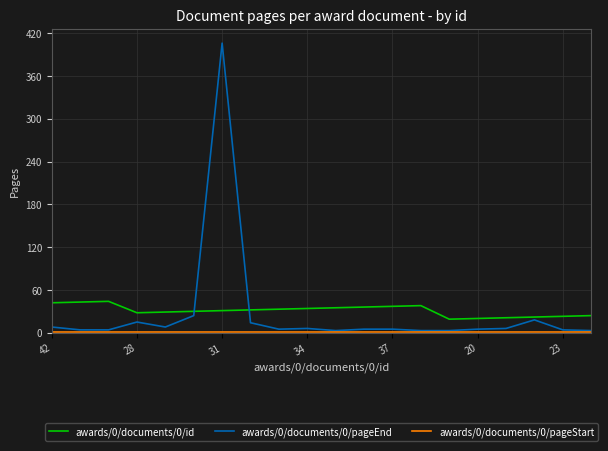

How many intersections are there between awards/0/documents/0/pageEnd and awards/0/documents/0/id?

2